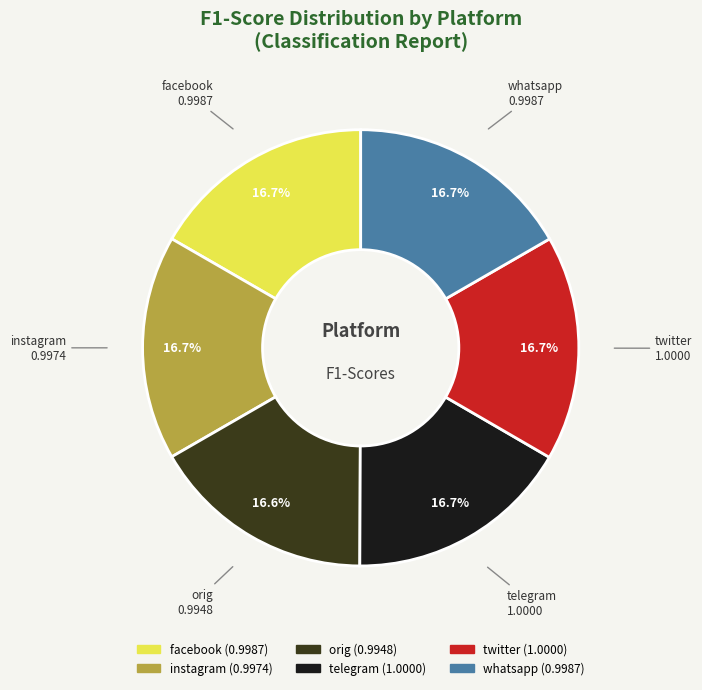

To the nearest percent, what percentage of the pie is whatsapp?

17%